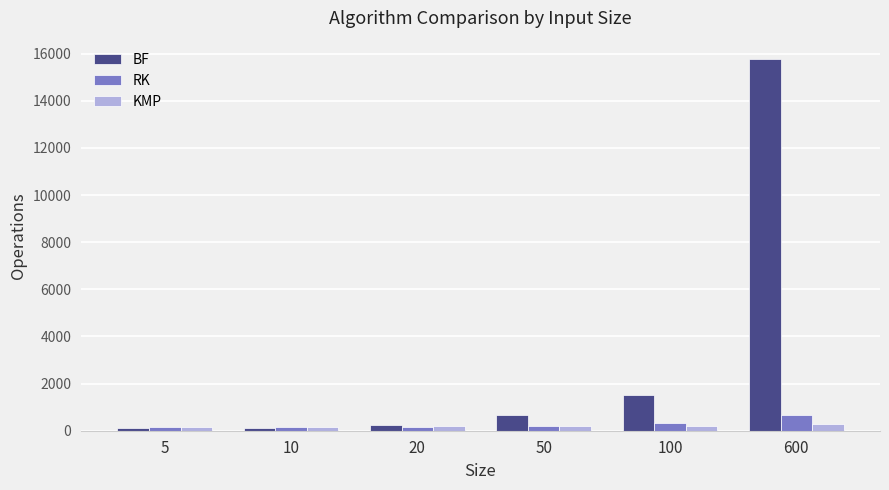

Rank the series by their maximum value, from lowest to highest.

KMP, RK, BF